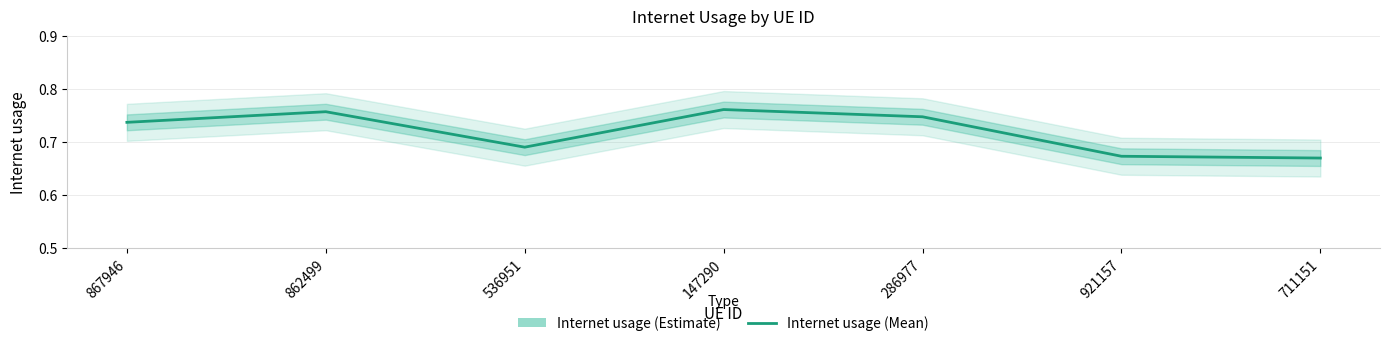

Count the values in the range 0 to 1.

7